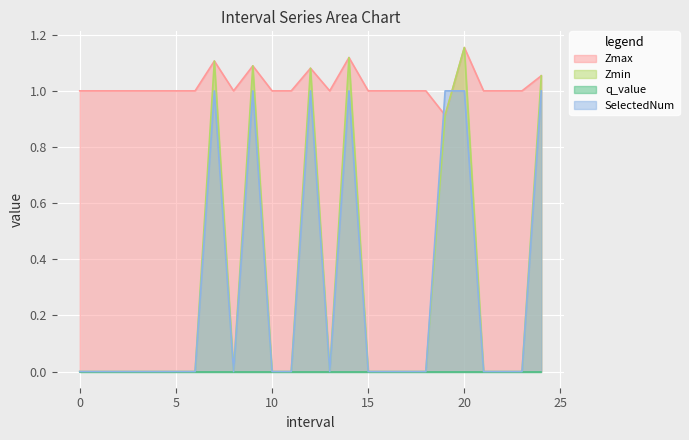

True or false: Zmax and Zmin cross at least once.

False